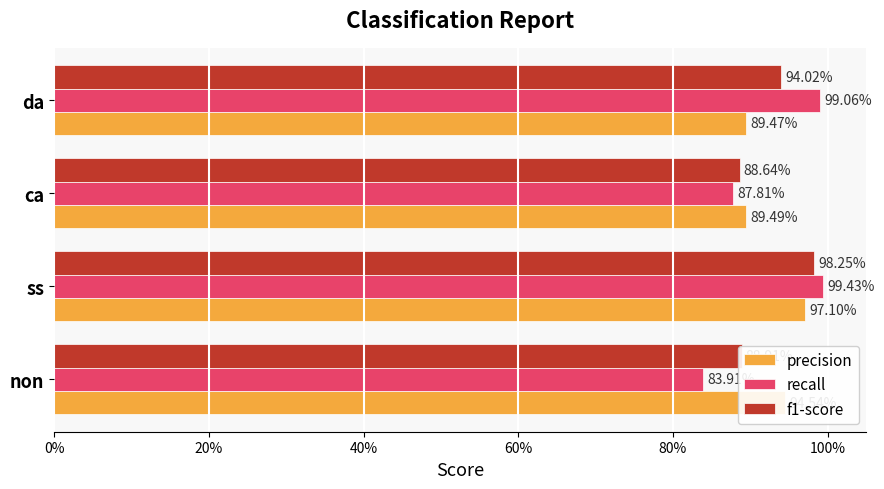

What is the minimum value for recall?

0.8